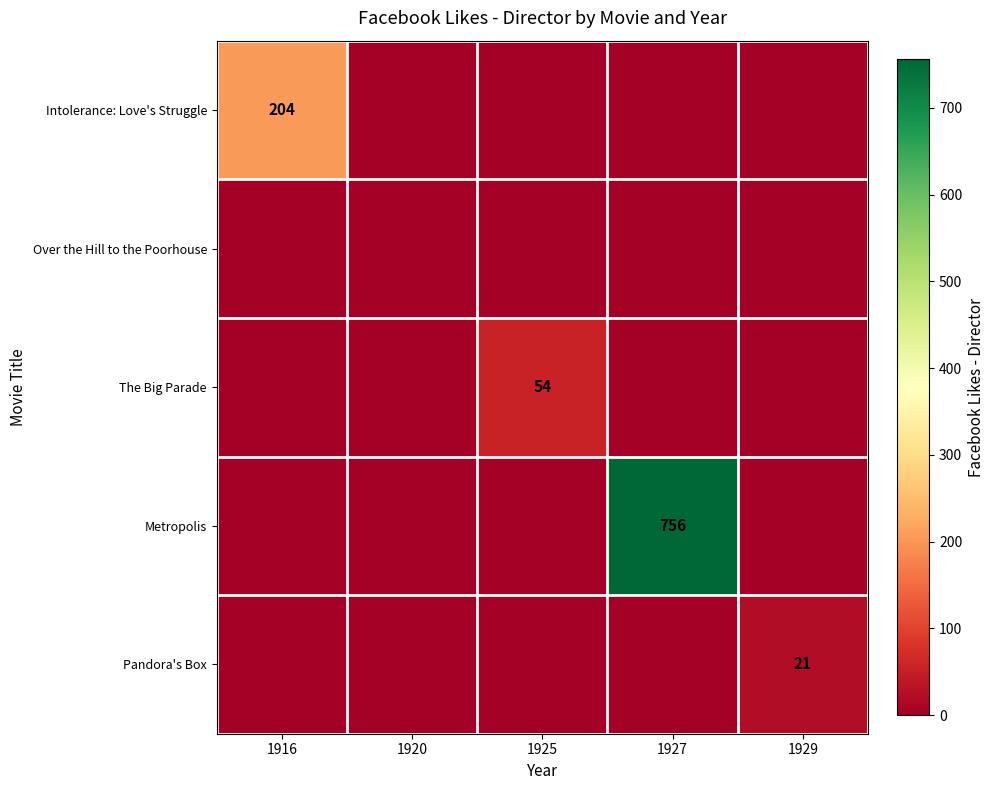

At which category is the sum across all series the highest?

1927